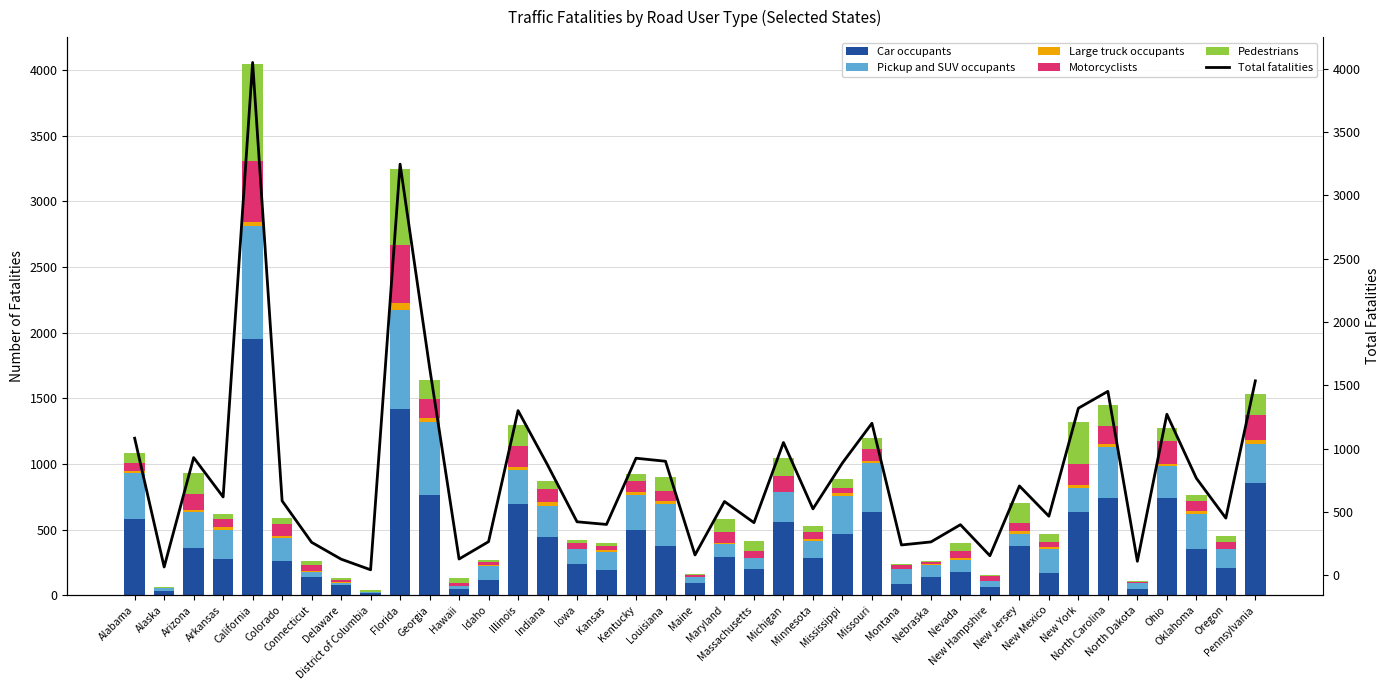

What is the total value across all series at Nevada?

798